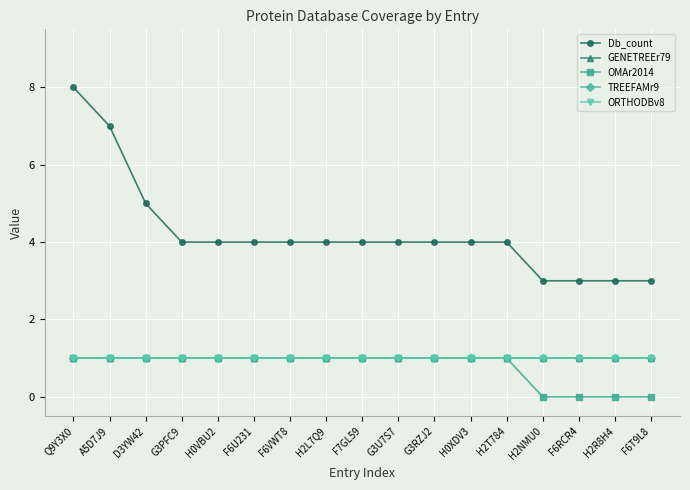

Is this an area chart (filled region under the line)?

No